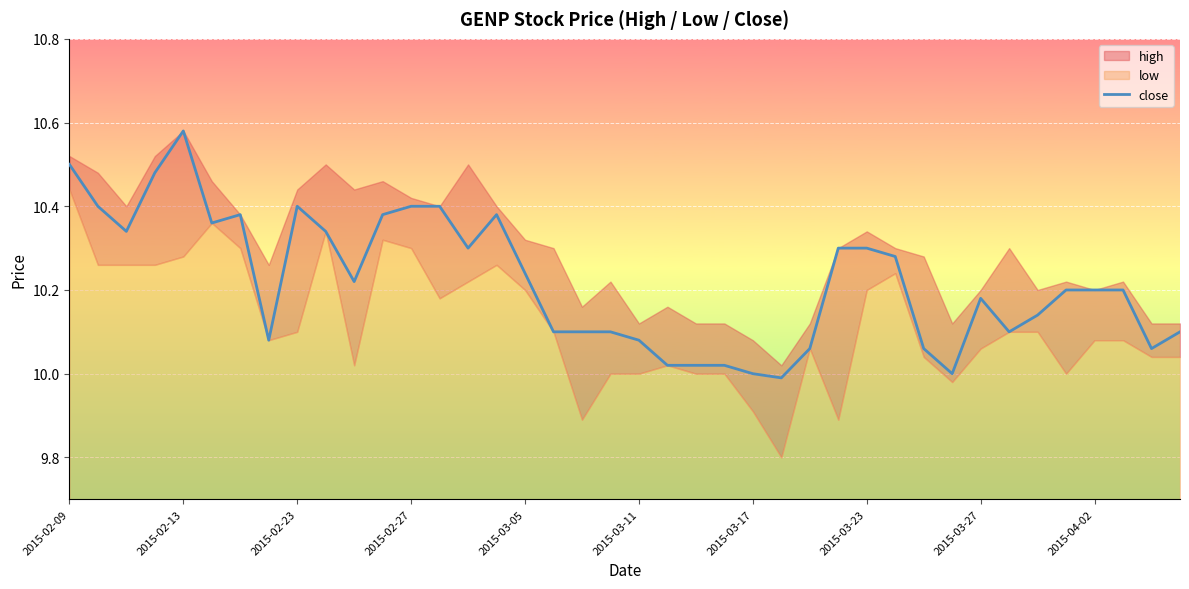

True or false: there are more than 1 points higher than both neighbors.

True